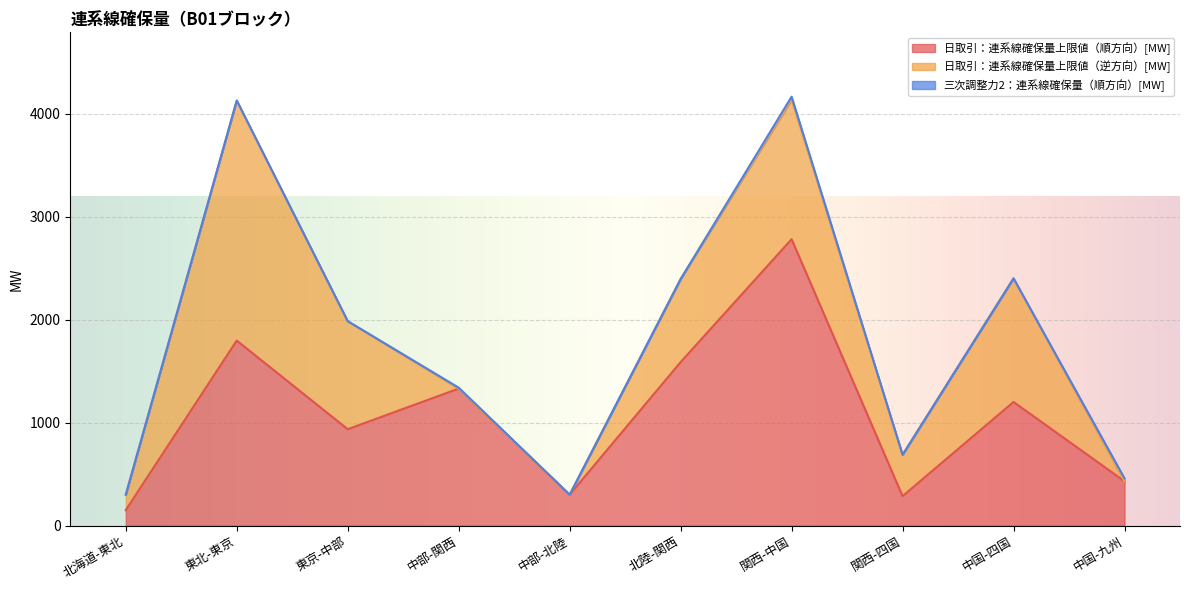

Is the value of 三次調整力2：連系線確保量（順方向）[MW] at 中国-四国 greater than the value of 日取引：連系線確保量上限値（順方向）[MW] at 中部-北陸?

No